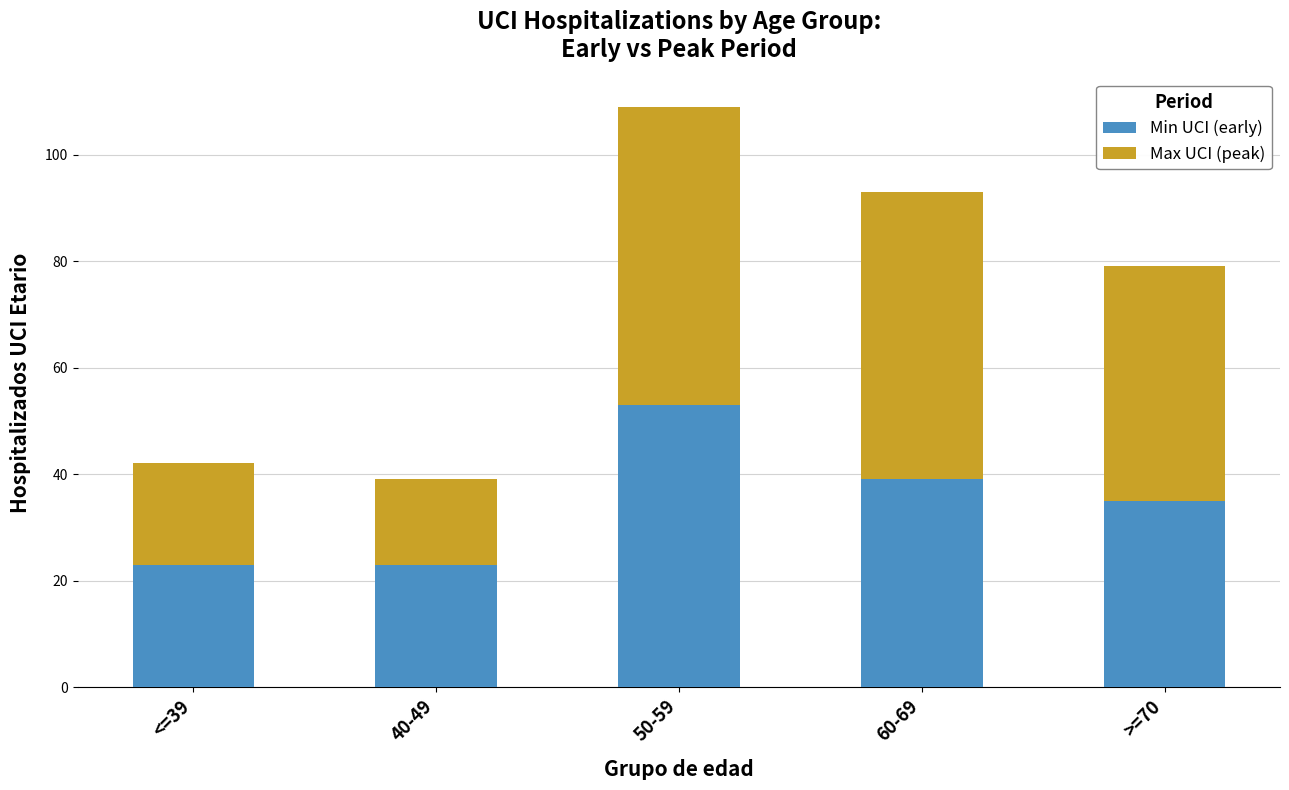

What is the average value of the Min UCI (early) series?

35